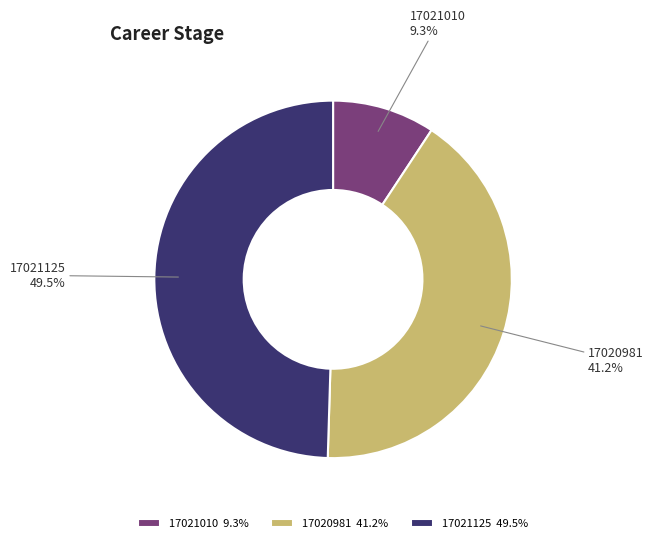

To the nearest percent, what is the combined percentage of 17021125 and 17020981?

91%